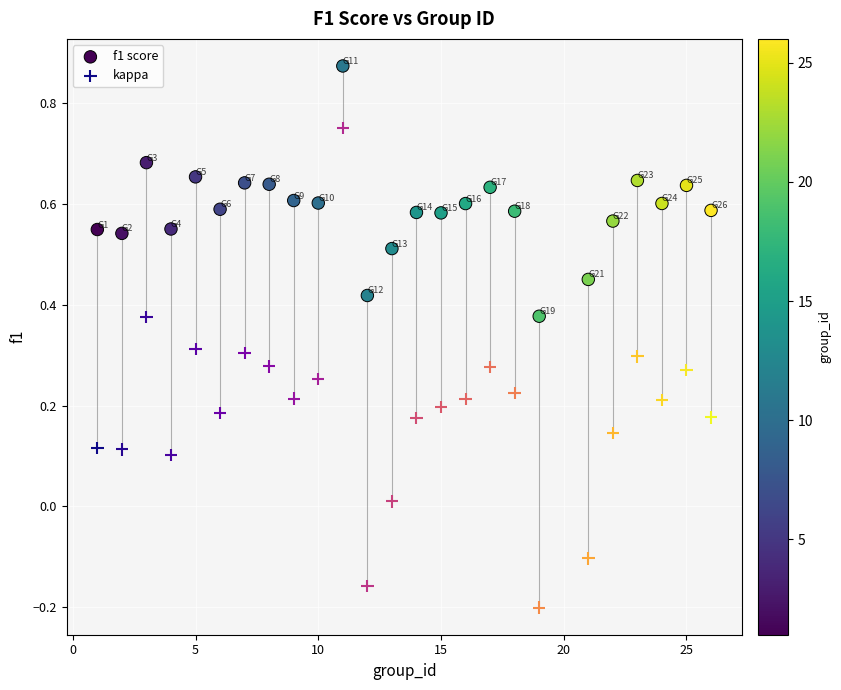

Which series has the widest spread of Y values?

kappa